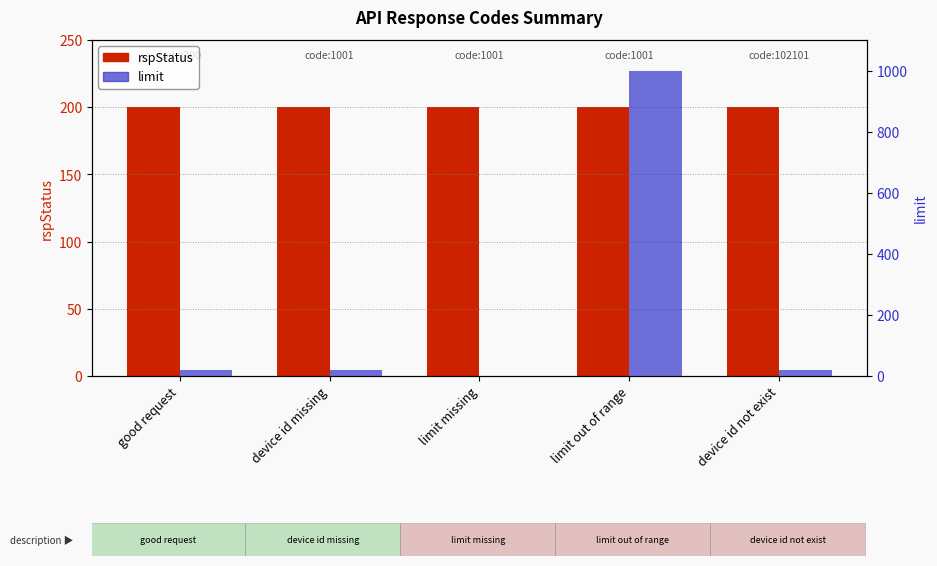

What is the difference between the limit values at device id missing and limit out of range?

980